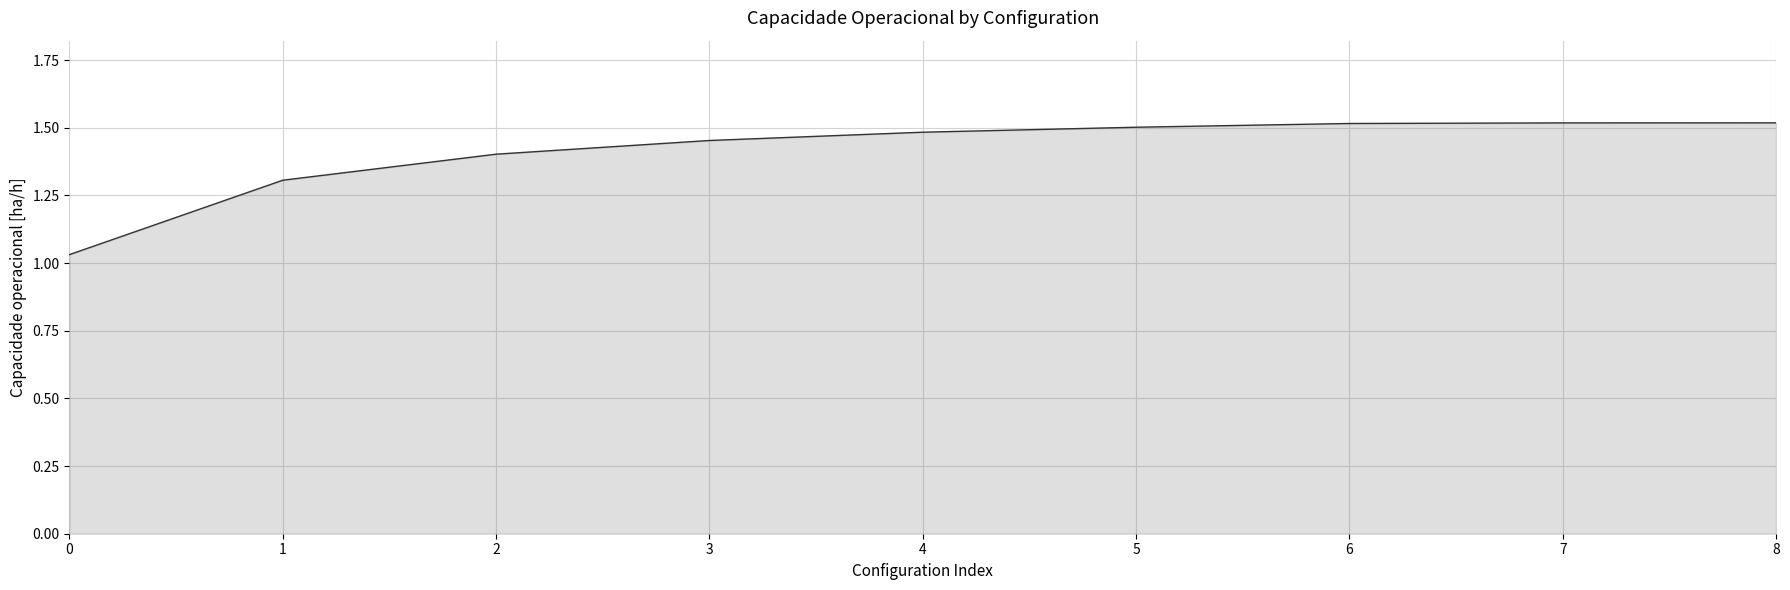

How many categories are shown in the chart?

9